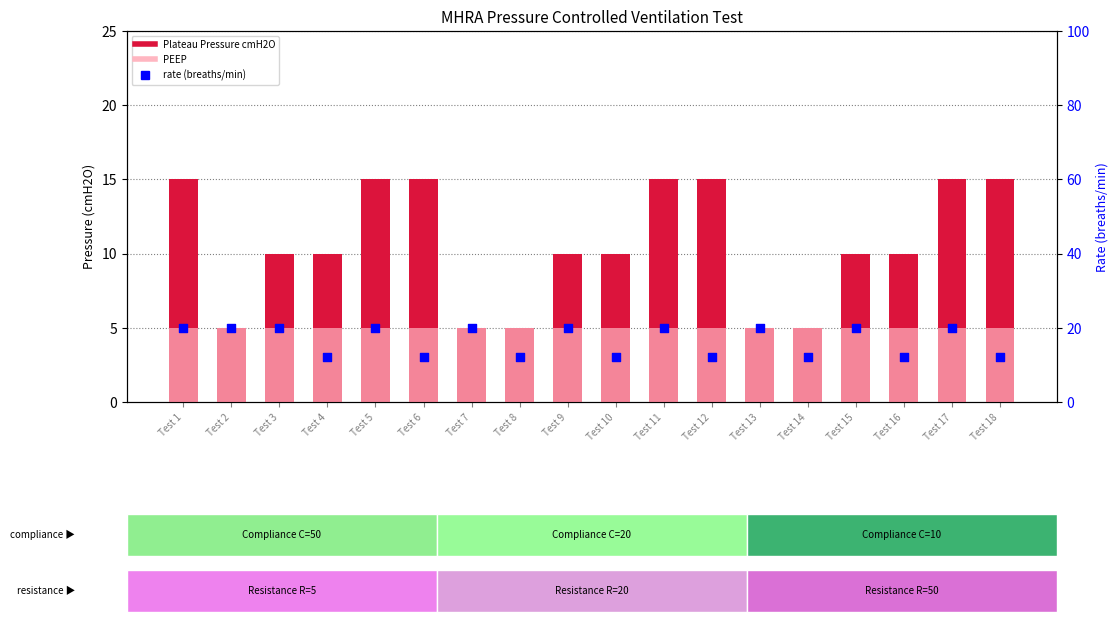

Which series contains the lowest Y value?

Plateau Pressure cmH2O